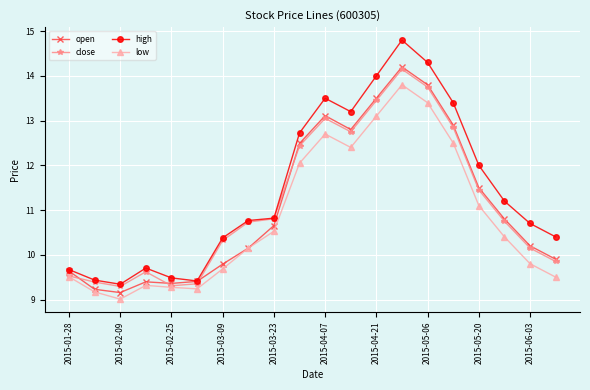

What is the difference between the second highest and second lowest values in the high series?

4.9